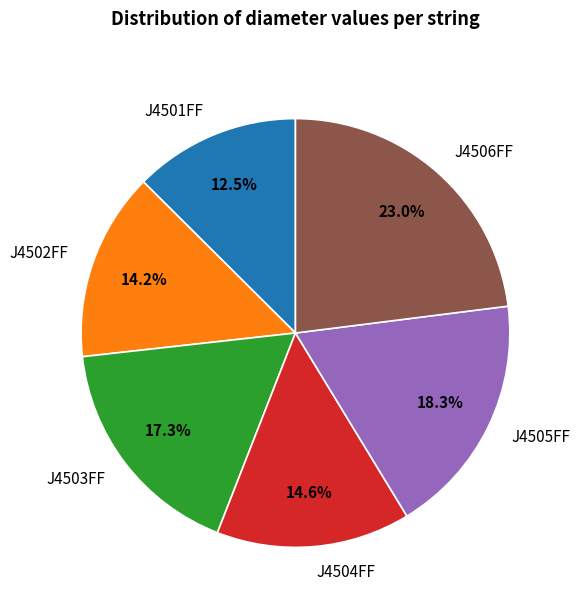

Count the number of slices in the pie.

6